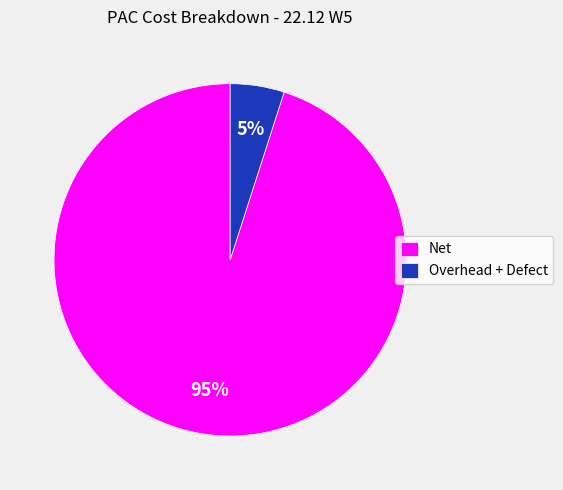

Which has a higher value, Overhead + Defect or Net?

Net